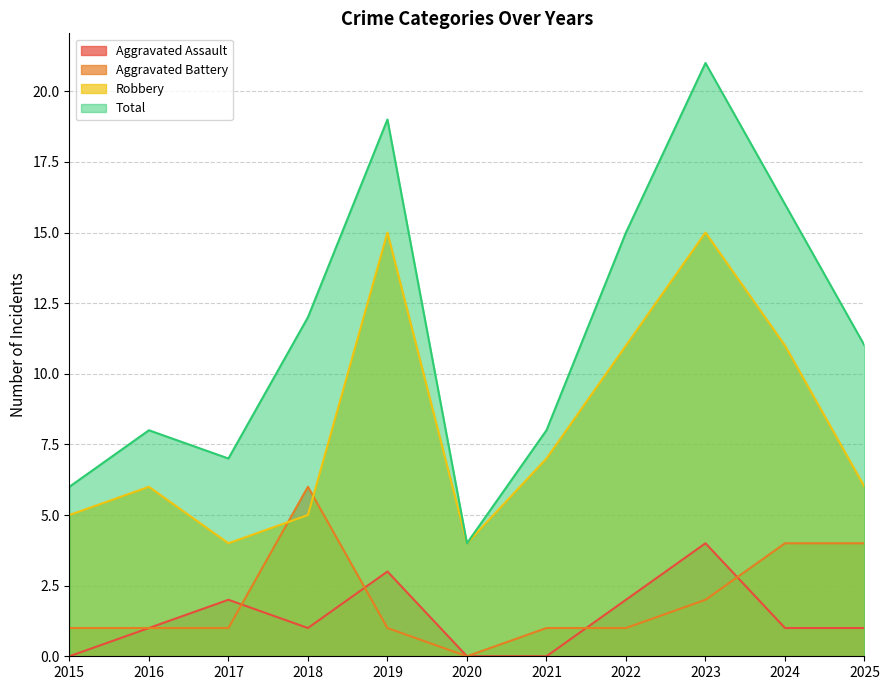

How many interior local peaks does the Aggravated Assault series have?

3